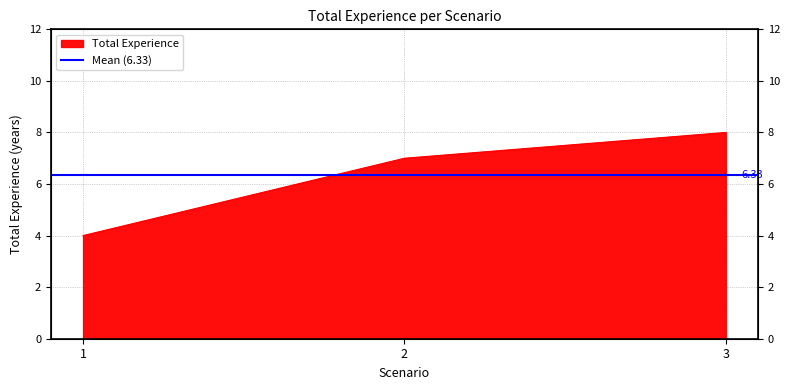

At which label does the data first exceed 7?

3